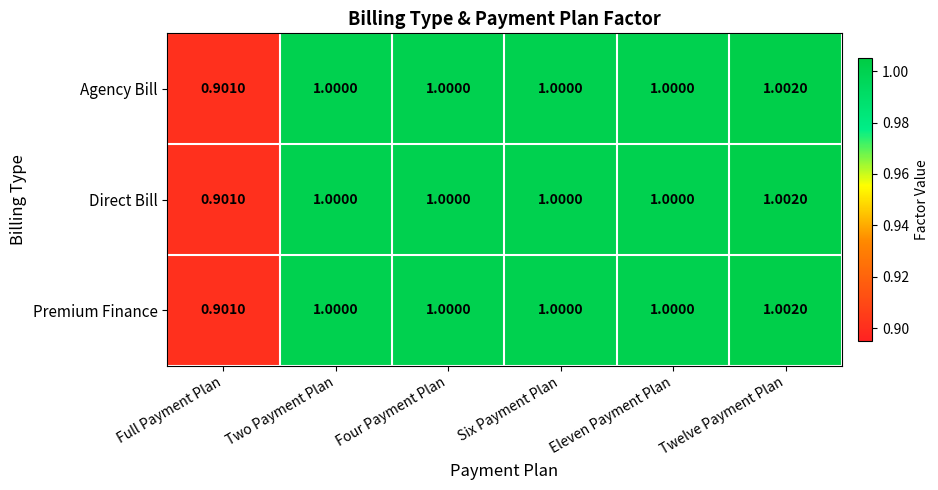

Which label corresponds to the smallest value in the chart?

Full Payment Plan